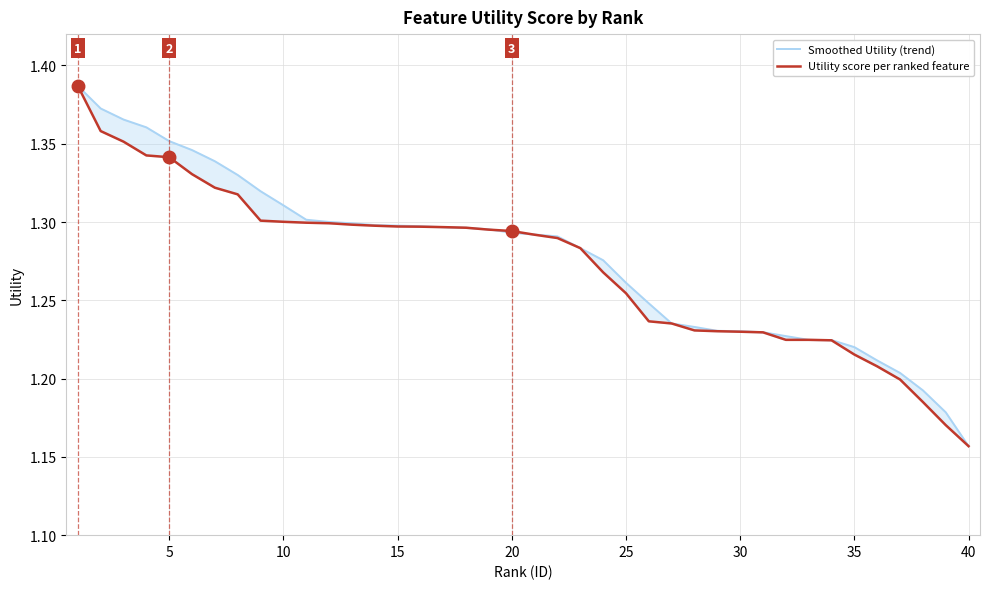

How many Smoothed Utility (trend) values are between 1 and 2?

40